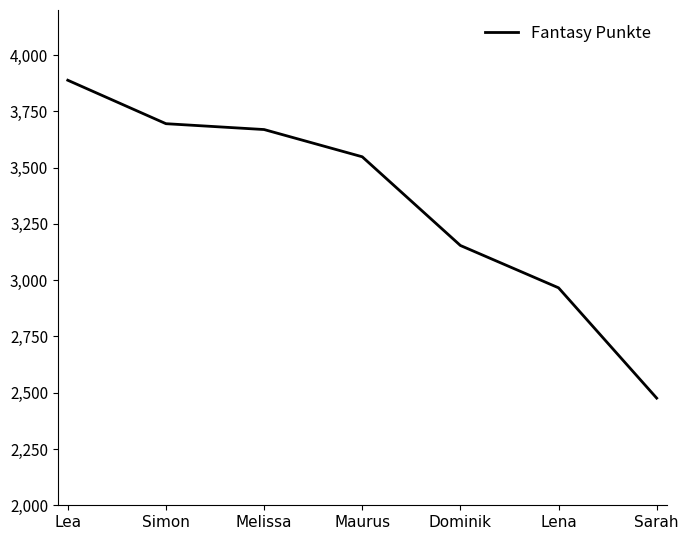

Is it true that the value at Melissa is 3669?

True